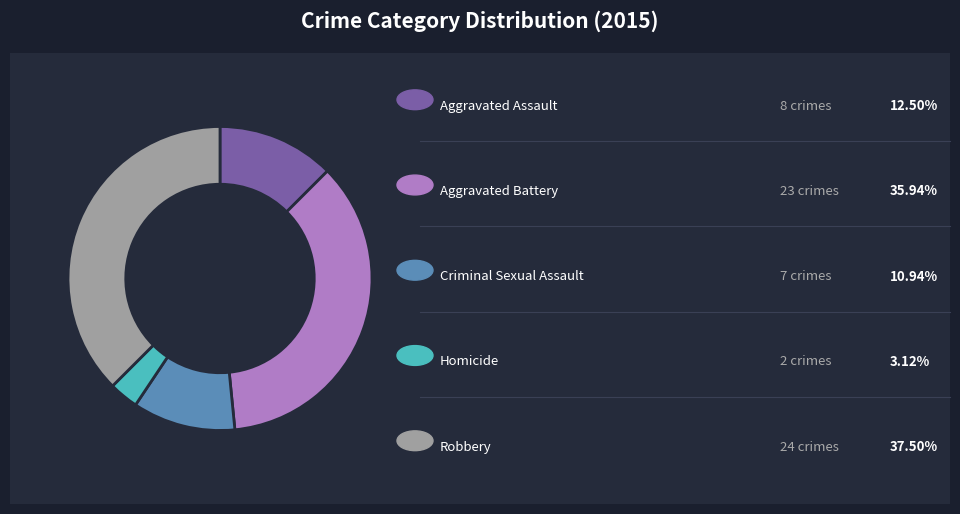

Is there a majority slice in this chart?

No